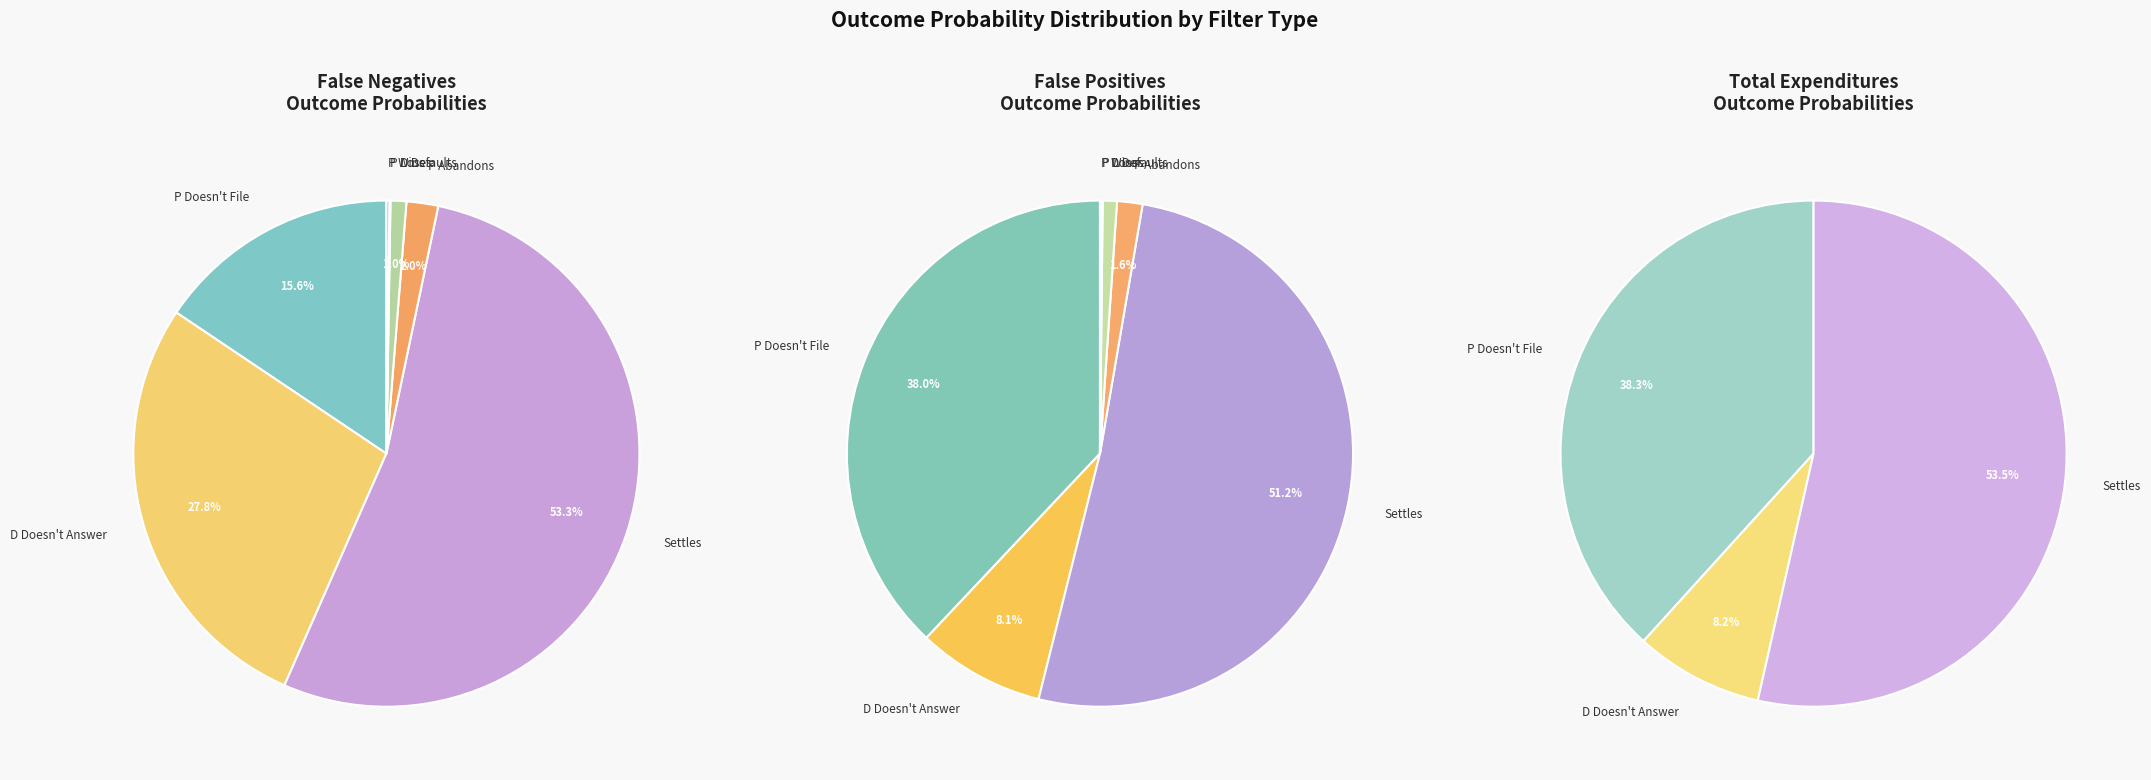

The D Doesn't Answer slice represents 41% of the pie. True or false?

False